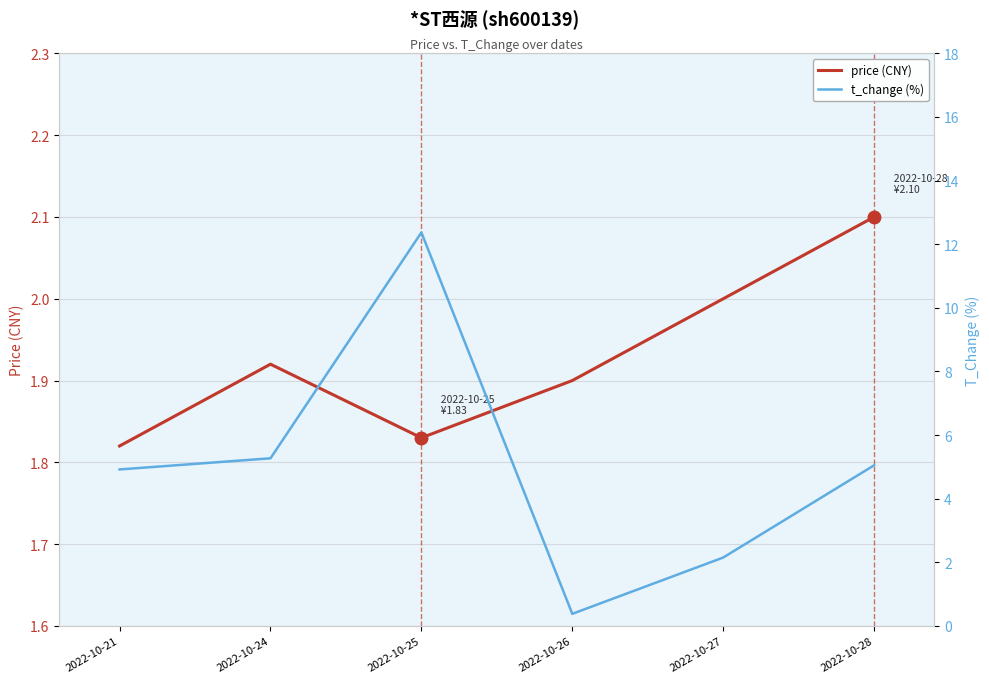

Which series has the widest spread of values?

t_change (%)